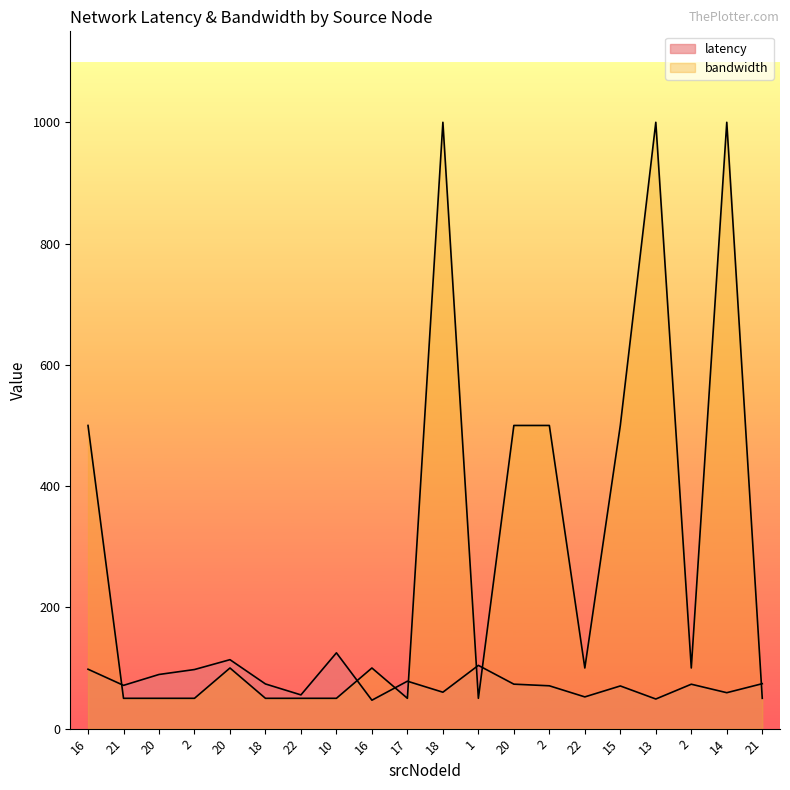

Does the chart display data point markers on the line(s)?

No